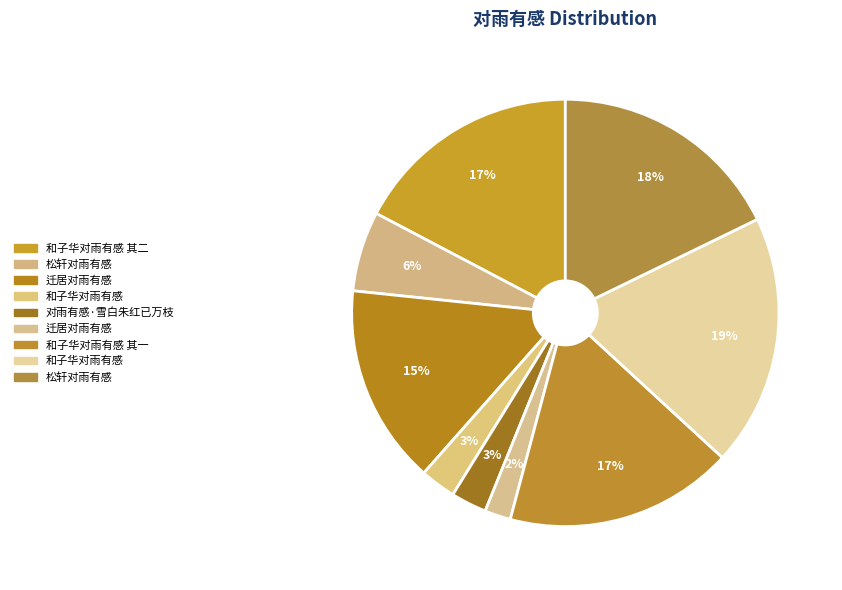

How many segments does this pie chart have?

9